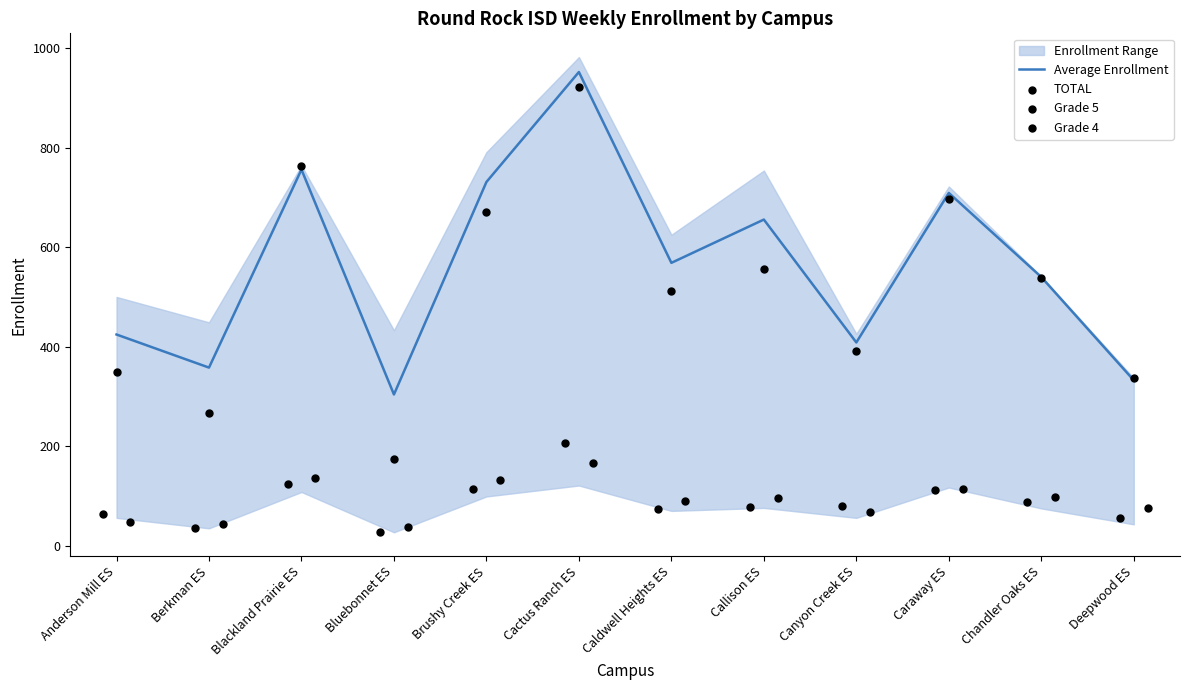

Which series reaches the minimum Y coordinate?

Grade 4